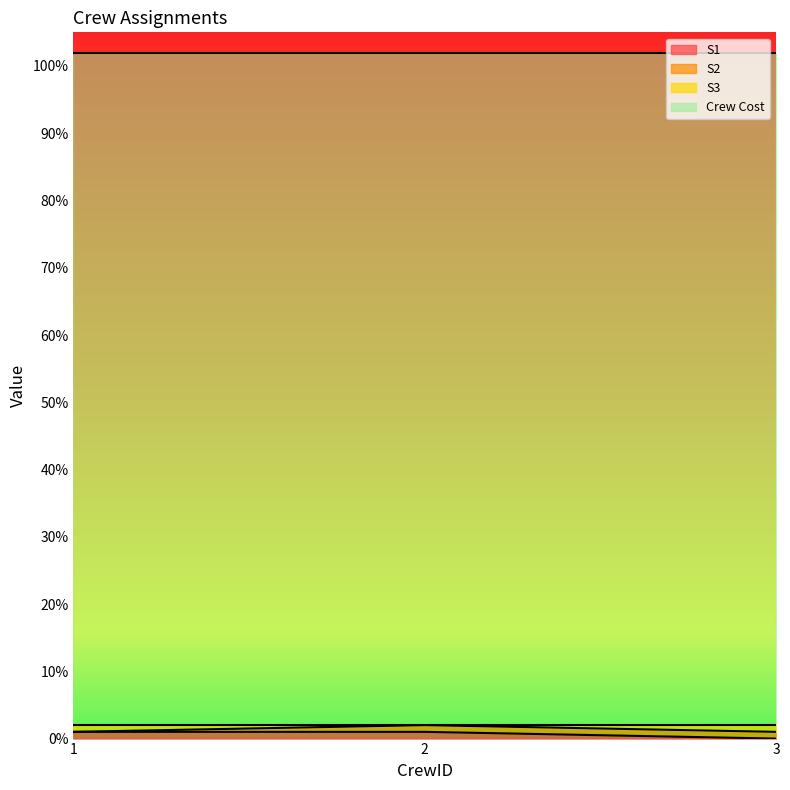

What is the spread (max minus min) of values at 2?

1